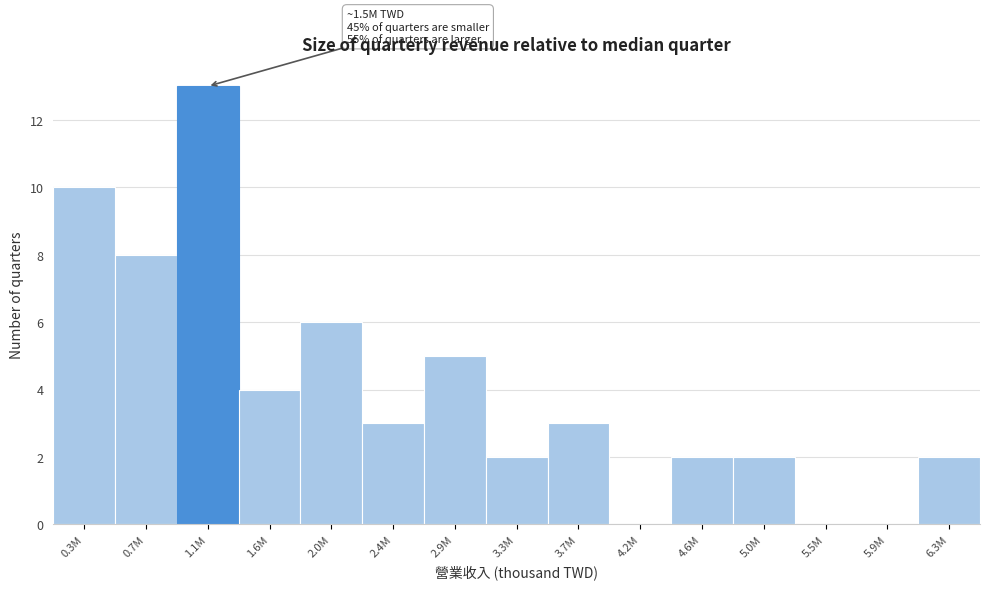

Reading right to left, what are all the values shown in this chart?

6.3M=2	5.9M=0	5.5M=0	5.0M=2	4.6M=2	4.2M=0	3.7M=3	3.3M=2	2.9M=5	2.4M=3	2.0M=6	1.6M=4	1.1M=13	0.7M=8	0.3M=10